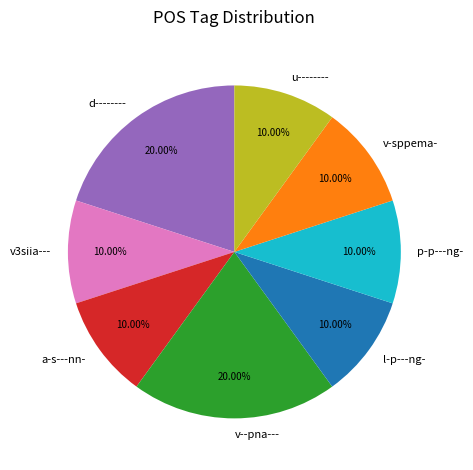

To the nearest percent, what percentage of the pie is v3siia---?

10%